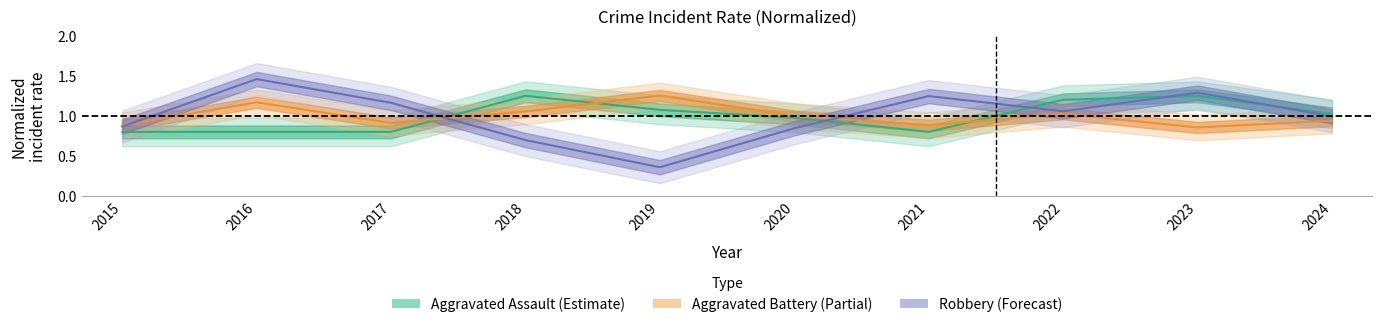

At which category is the sum across all series the highest?

2016